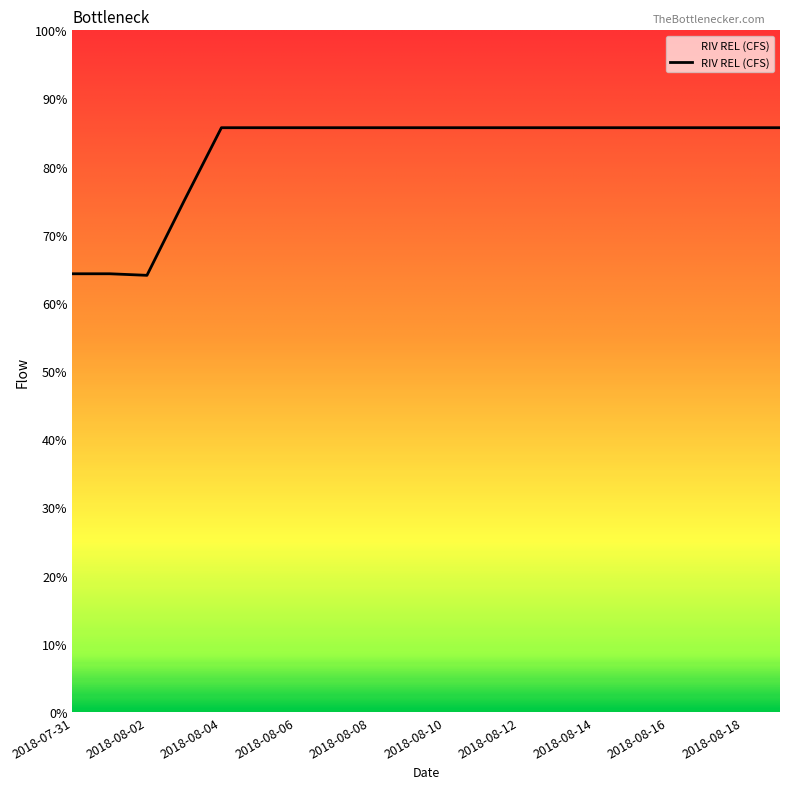

Is this an area chart (filled region under the line)?

Yes